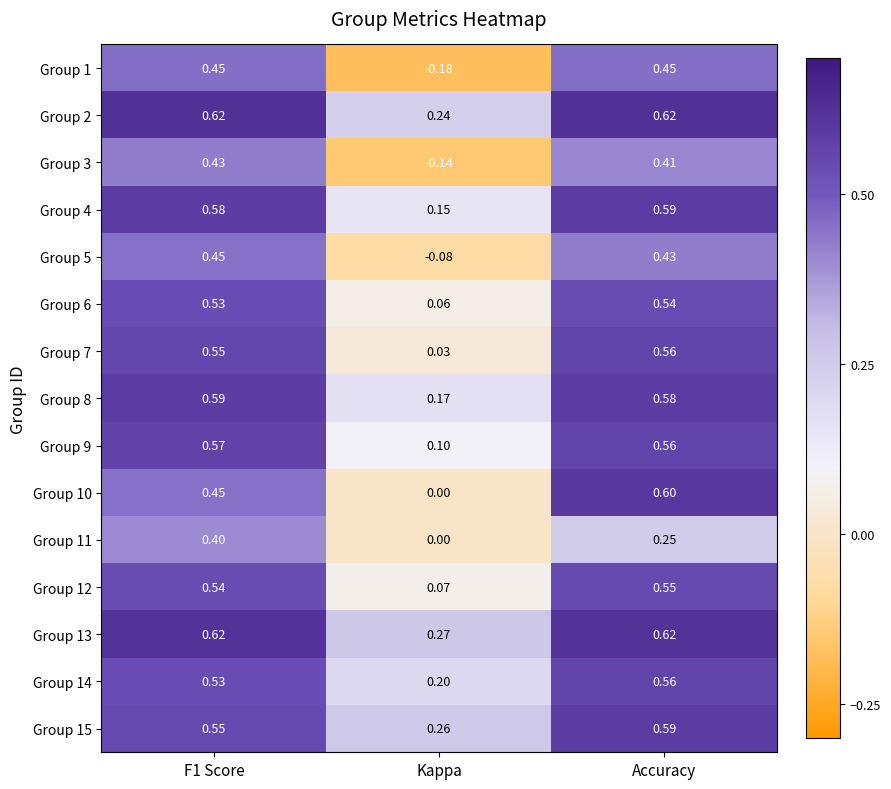

How many series are shown in this chart?

15